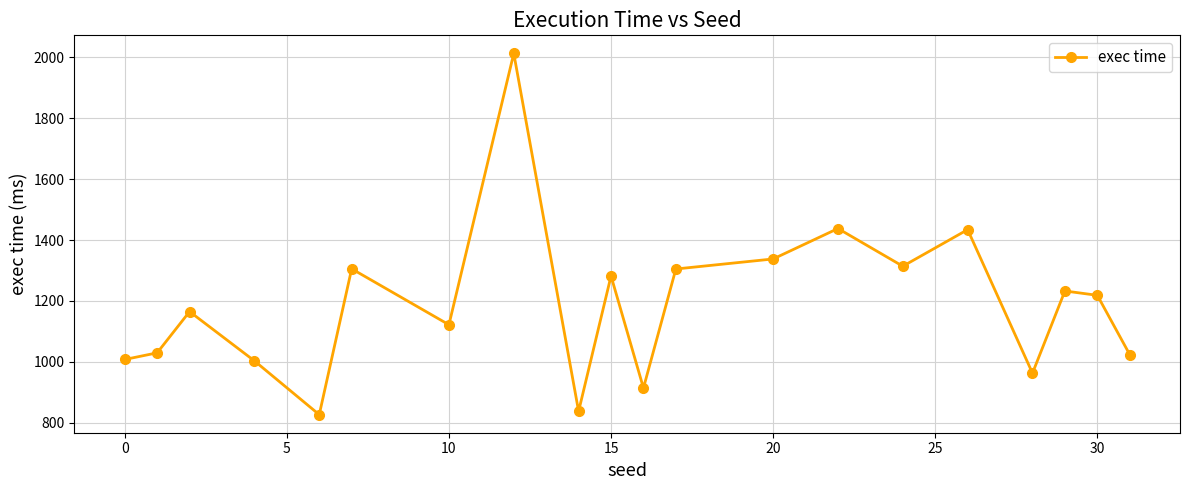

What is the value of the 4th point from the left?

1003.0